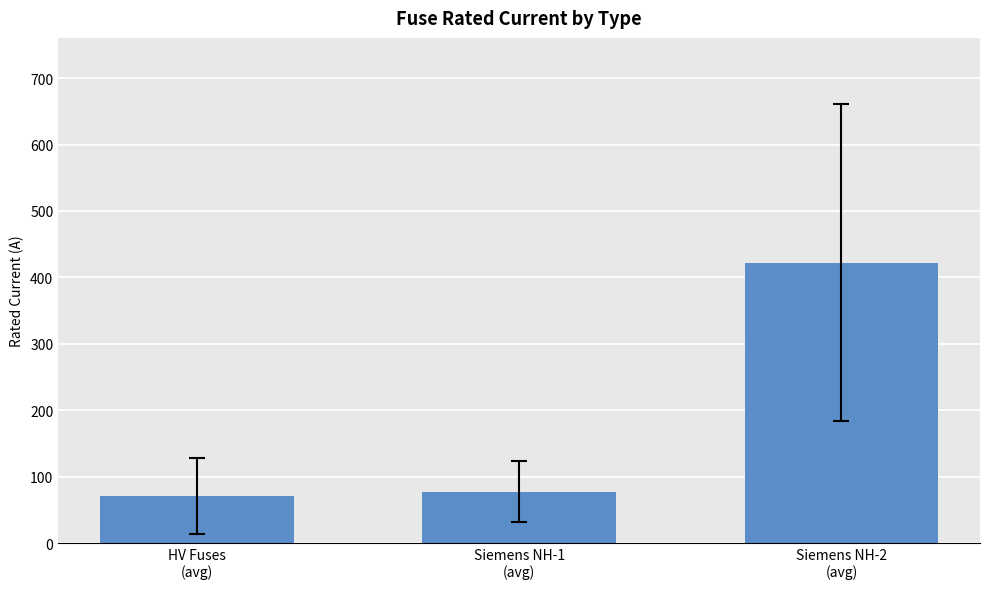

The value at HV Fuses
(avg) is 27.5. True or false?

False